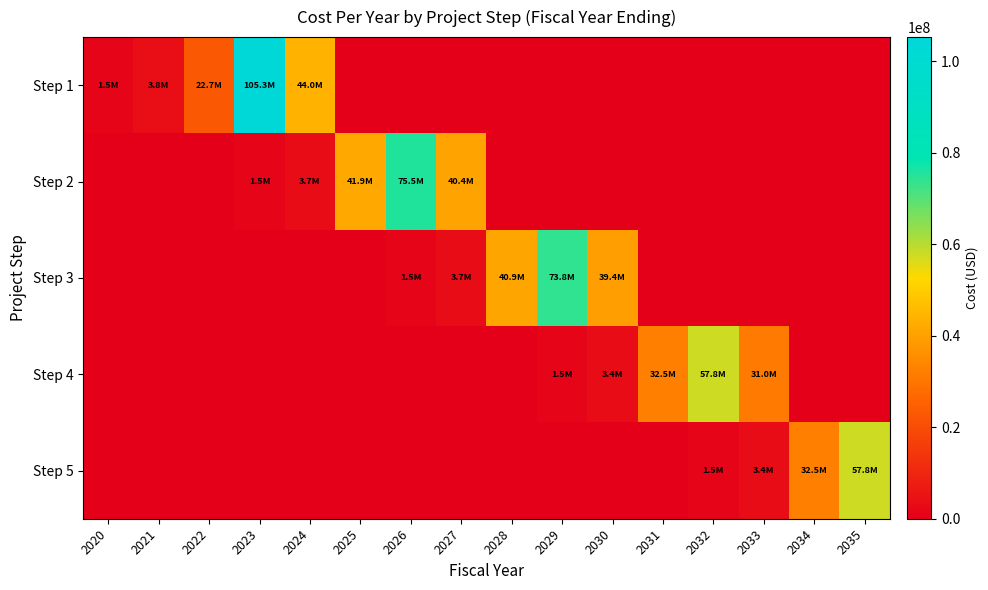

At which category is the sum across all series the highest?

2023